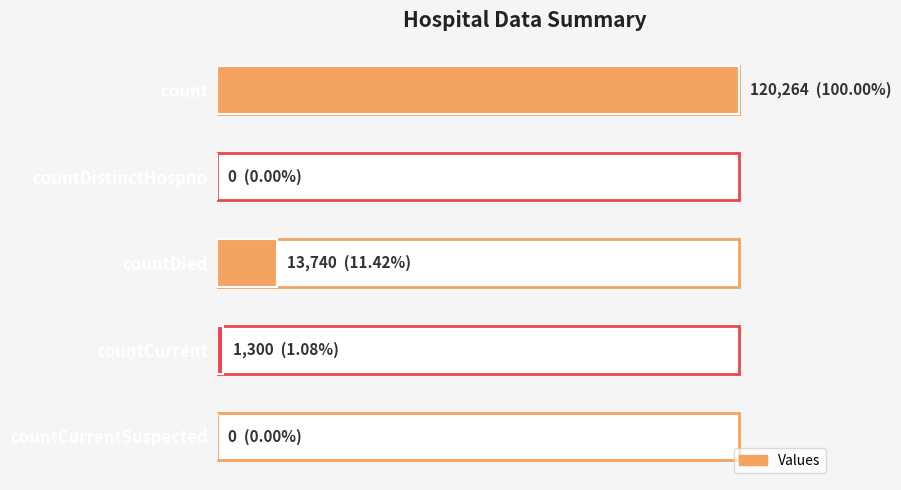

Reading right to left, list all the values displayed in this chart.

0	1300	13740	0	120264